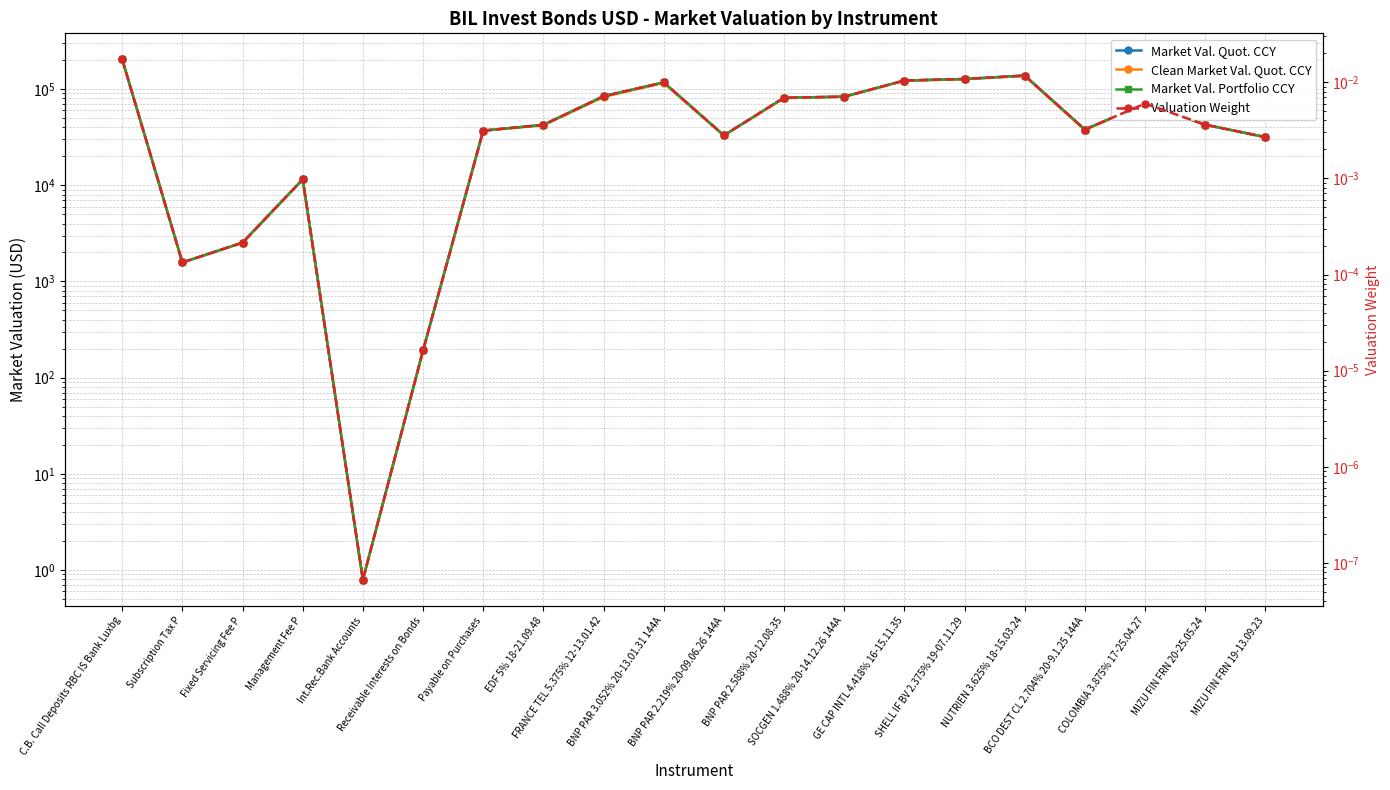

At which category is the sum across all series the highest?

C.B. Call Deposits RBC IS Bank Luxbg